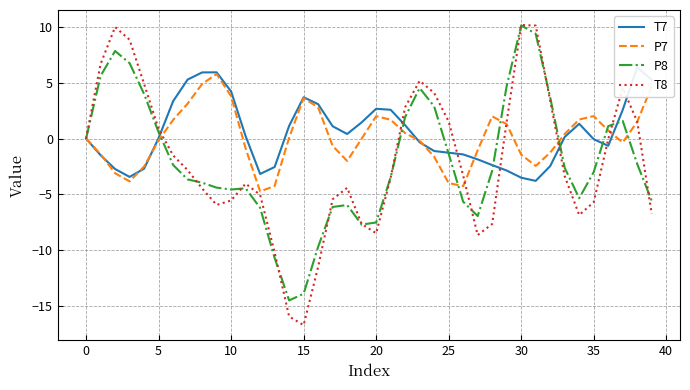

What is the maximum value for P8?

10.1